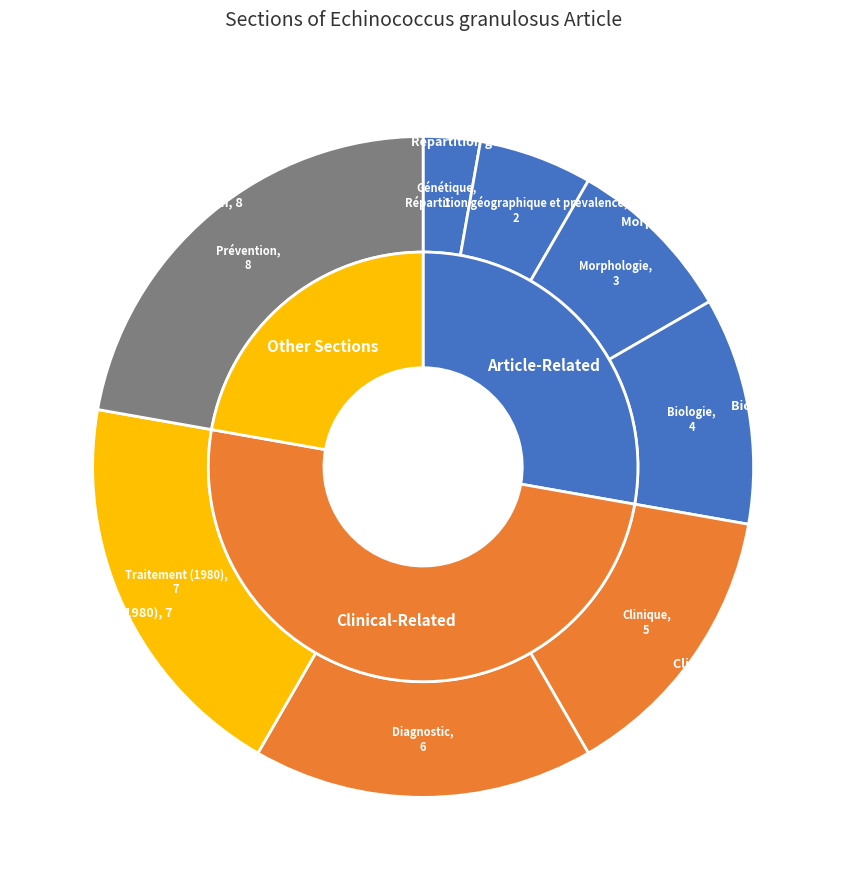

What is the total percentage of Diagnostic and Morphologie?

25.0%